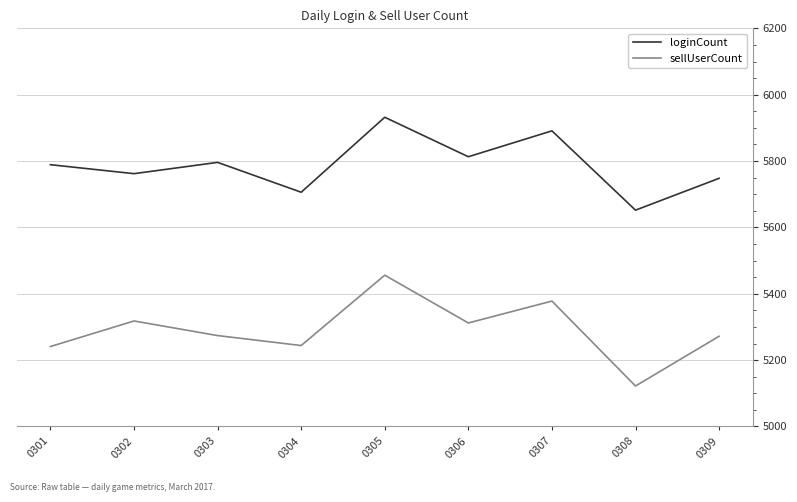

How many values in the loginCount series are below 5789?

4